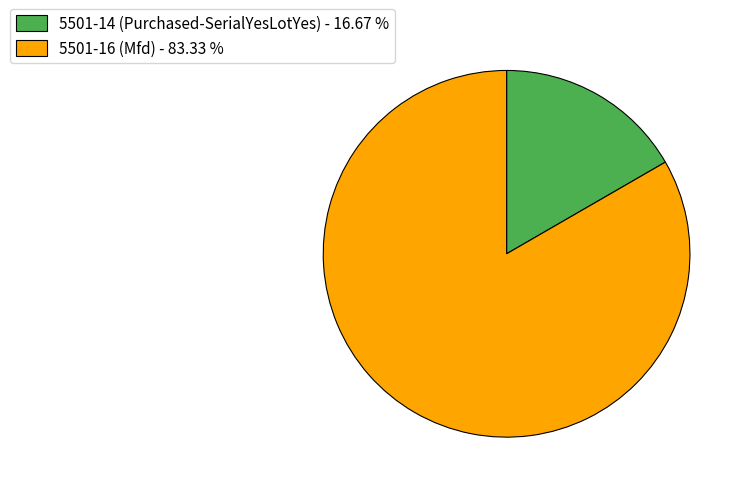

How many slices are in this pie chart?

2